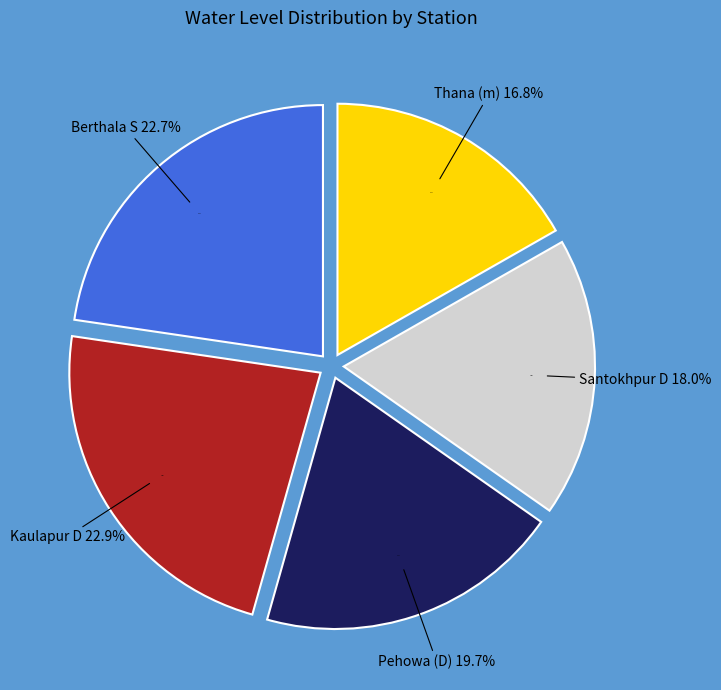

Between Santokhpur D and Pehowa (D), which is larger?

Pehowa (D)